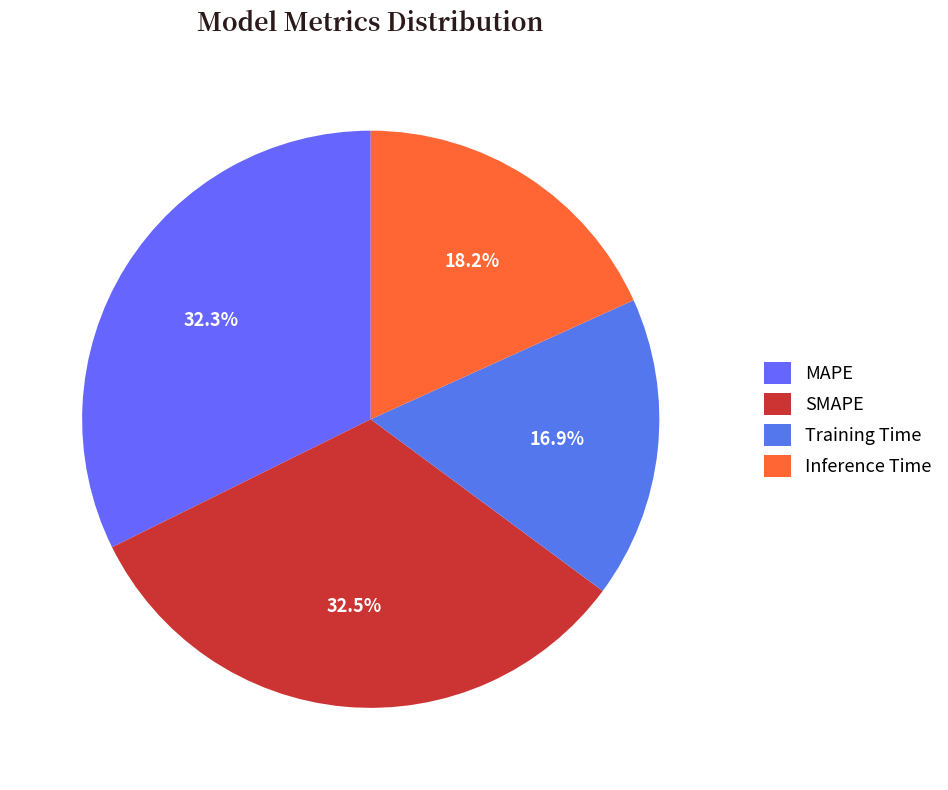

To the nearest percent, what is the average slice percentage?

25%